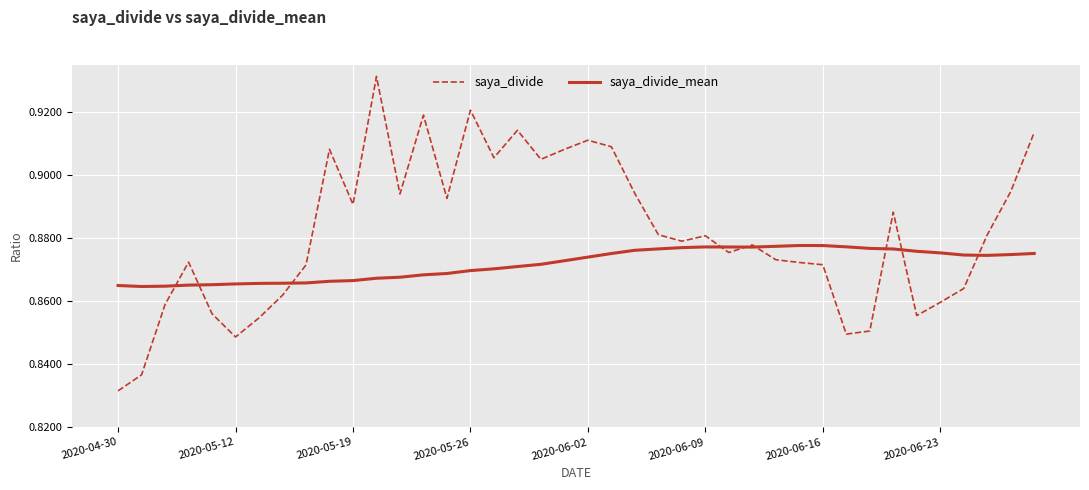

Rank the series by their maximum value, from highest to lowest.

saya_divide, saya_divide_mean